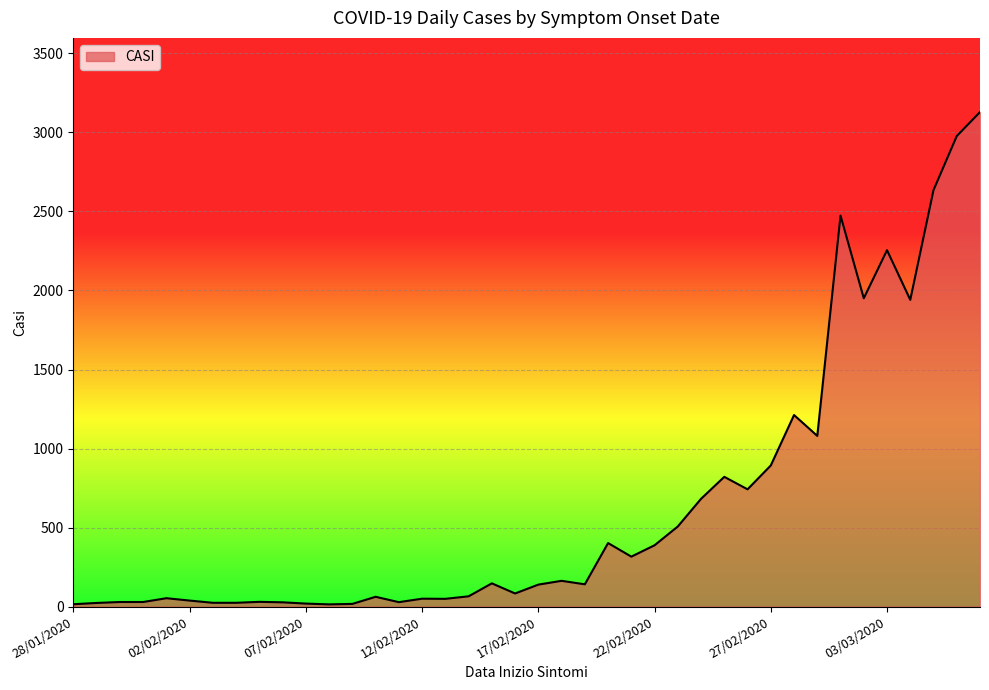

What is the maximum value shown in the chart?

3129